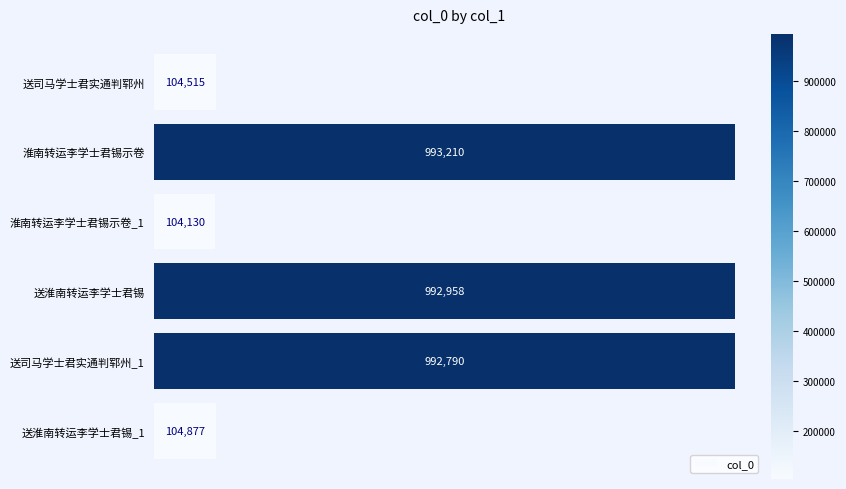

Does the chart contain any negative values?

No